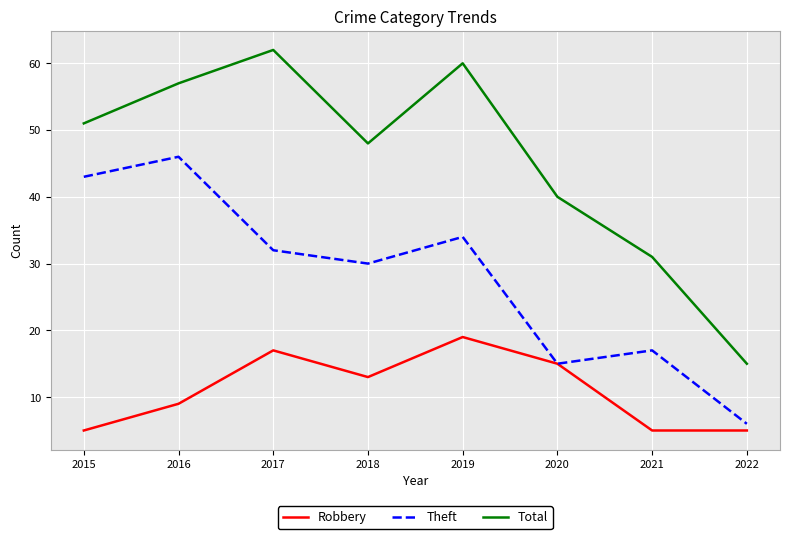

Which series has the largest range (max minus min)?

Total